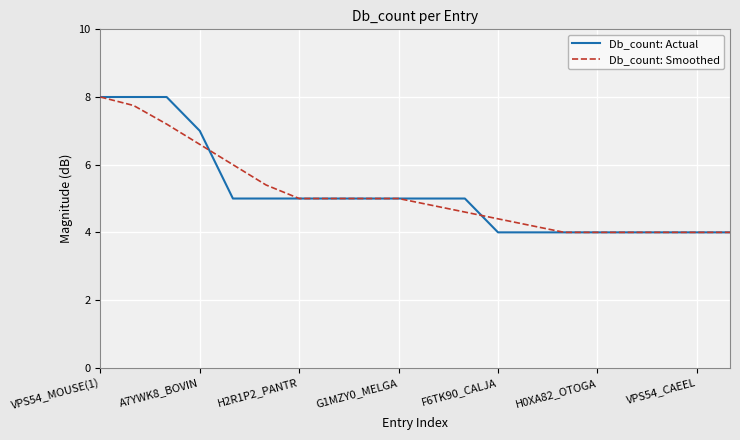

What is the maximum value for Db_count: Actual?

8.0